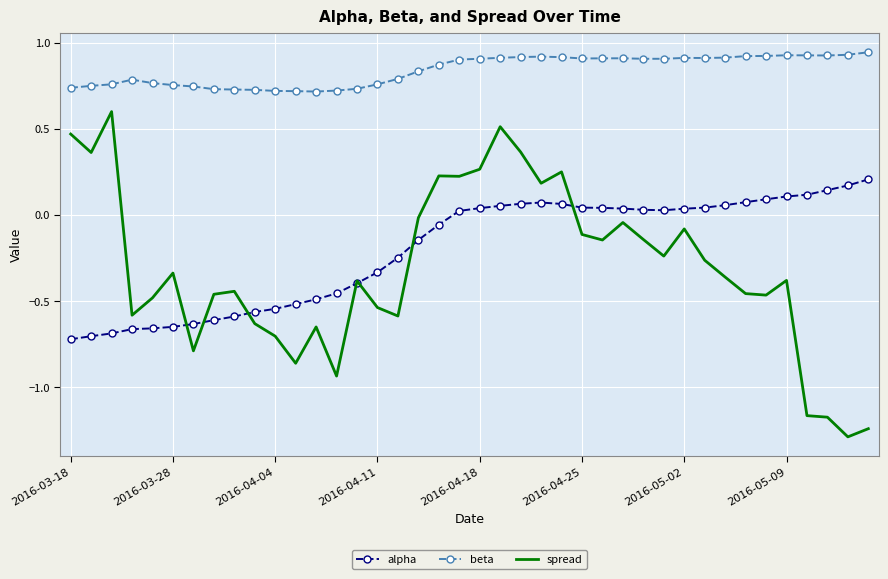

Which series has the largest total across all categories?

beta